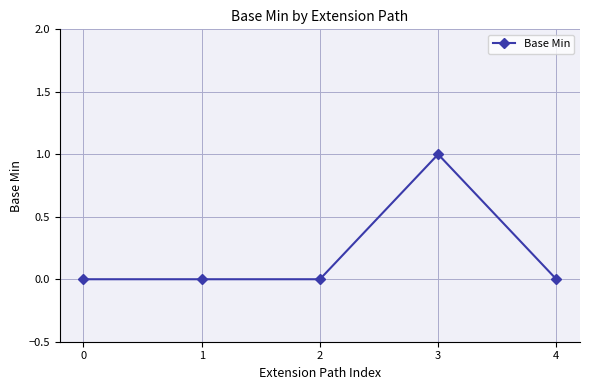

What is the change in value from 2 to 3?

+1